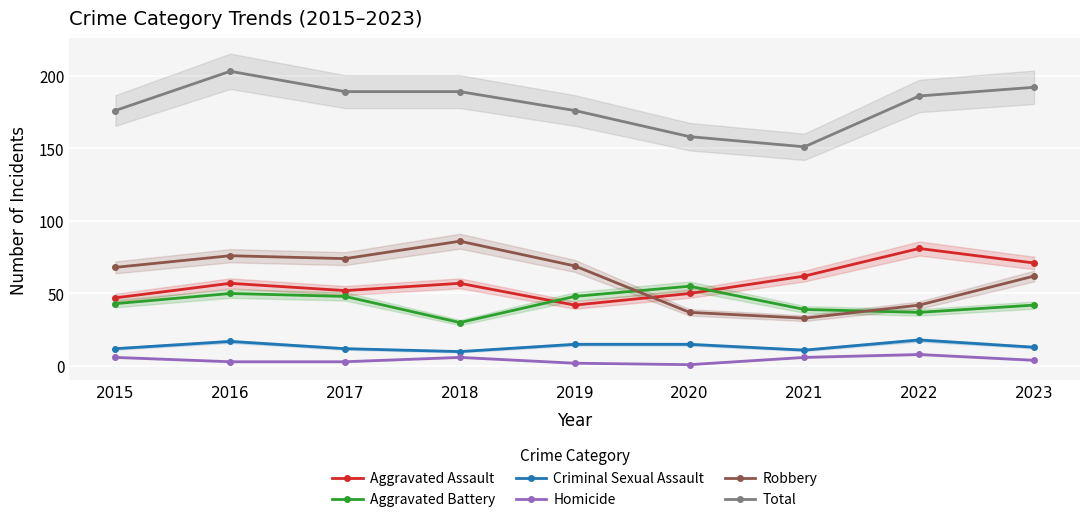

What is the minimum value shown in the chart?

1